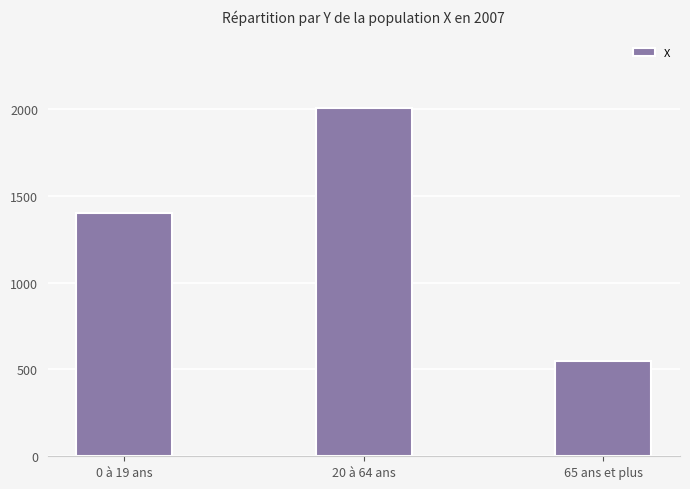

Count the values in the range 547 to 2006.

3